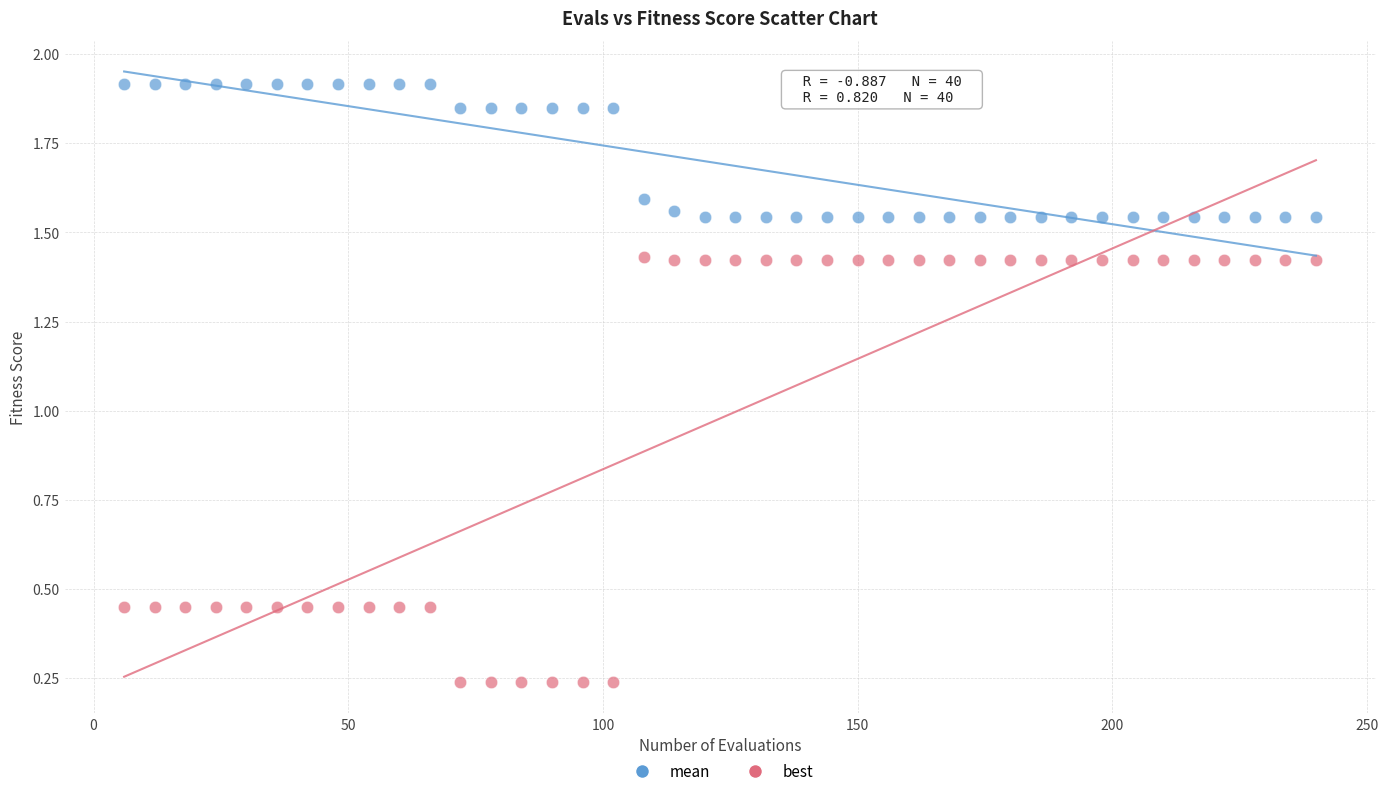

Across all data points, what is the range of X values (max minus min)?

234.0